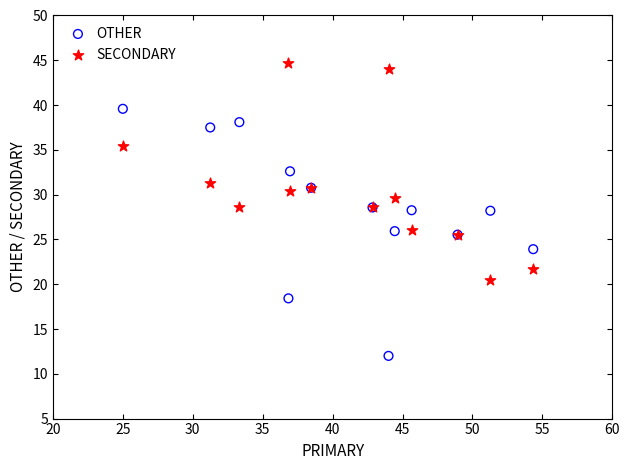

Which series reaches the maximum Y coordinate?

SECONDARY